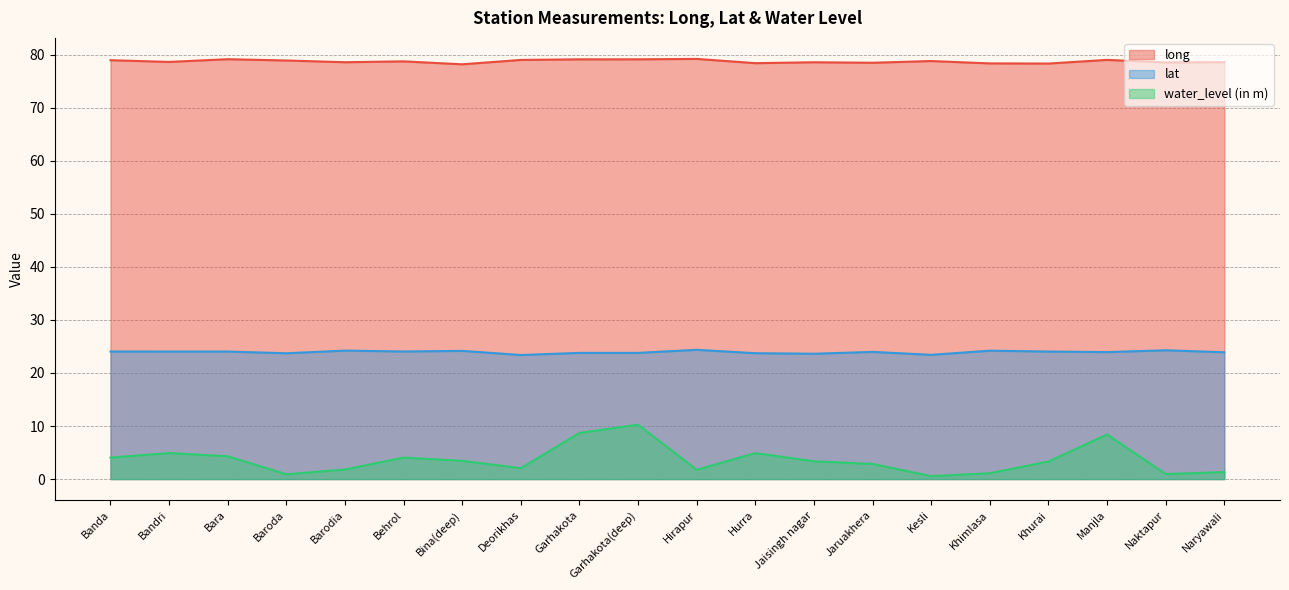

Reading left to right, list all the values displayed in this chart.

long: 79.0	78.6	79.2	78.9	78.6	78.7	78.2	79.0	79.1	79.1	79.2	78.4	78.6	78.5	78.8	78.4	78.3	79.0	78.5	78.6
lat: 24.0	24.0	24.0	23.7	24.2	24.0	24.2	23.4	23.8	23.8	24.4	23.7	23.6	24.0	23.4	24.2	24.0	23.9	24.3	23.9
water_level (in m): 4.0	4.9	4.3	0.9	1.8	4.0	3.4	2.0	8.7	10.2	1.8	4.9	3.4	2.9	0.6	1.1	3.3	8.4	0.9	1.3